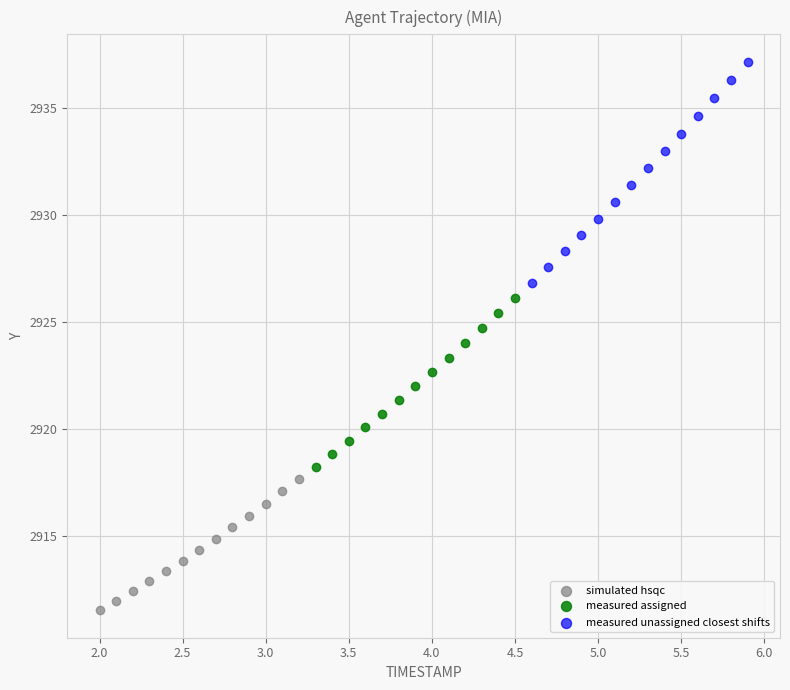

Which series reaches the maximum Y coordinate?

measured unassigned closest shifts